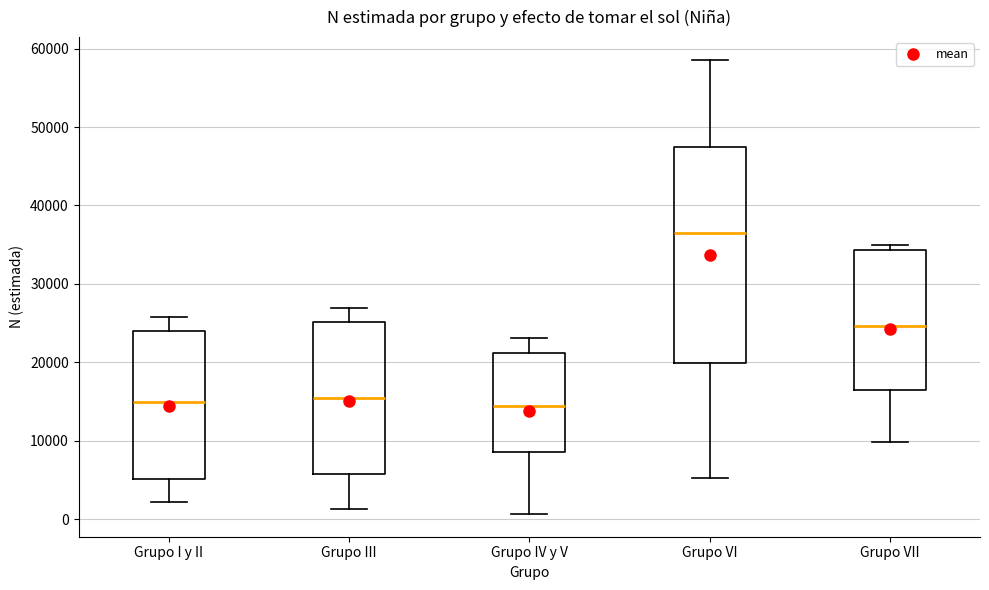

Which box is the tallest, from its lower edge to its upper edge?

Grupo VI